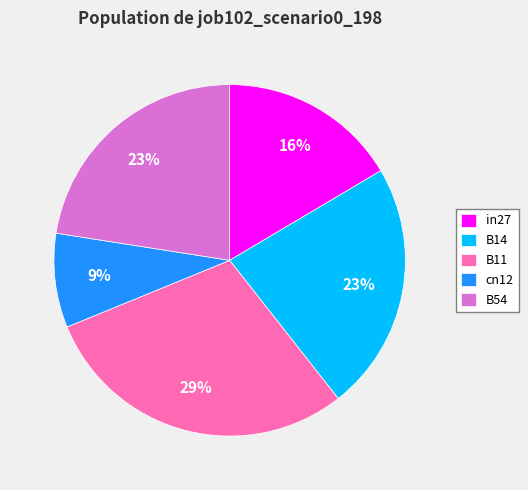

How many segments does this pie chart have?

5